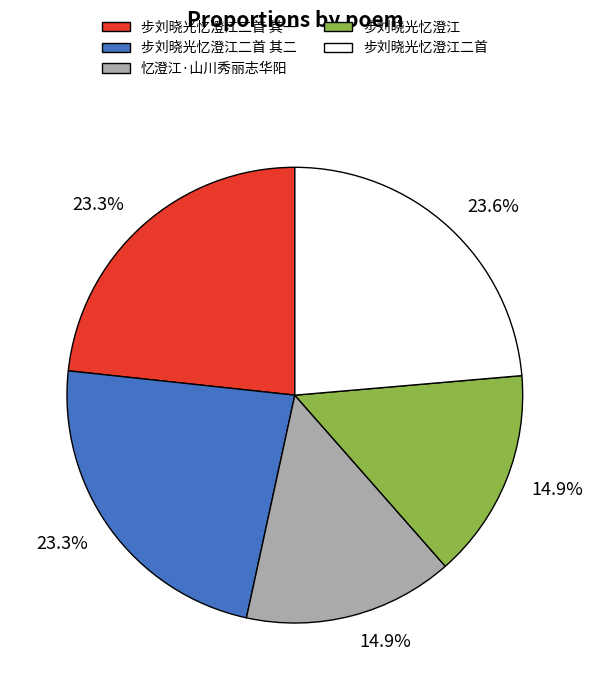

To the nearest percent, what is the average slice percentage?

20%